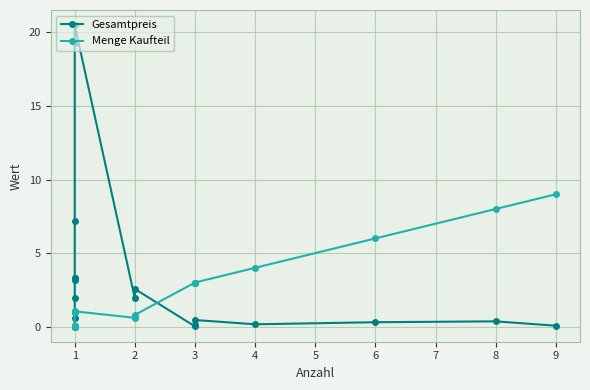

How many lines are shown in the chart?

2